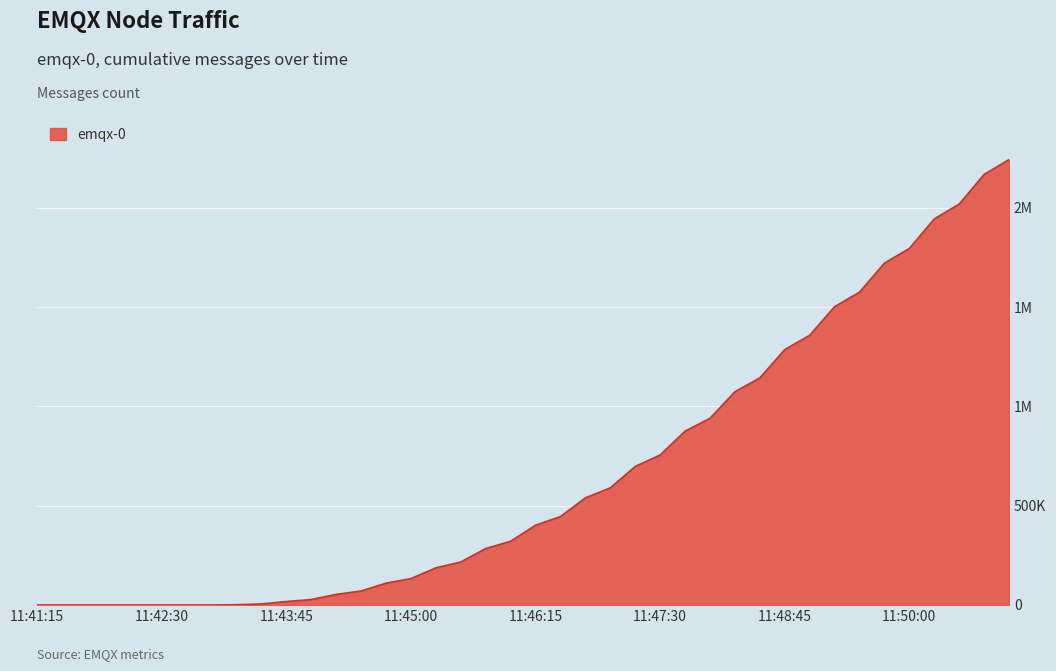

What is the difference between the maximum and minimum values?

2243775